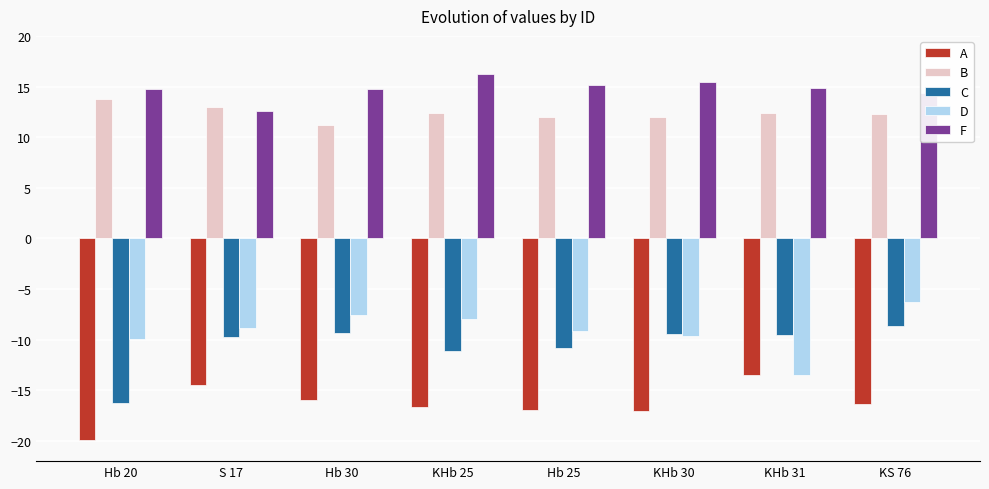

At which category does the chart reach its minimum across all series?

Hb 20